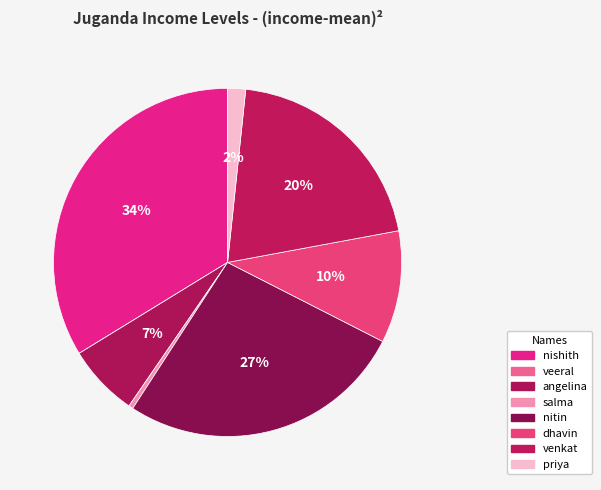

What is the smallest slice in the pie chart?

veeral